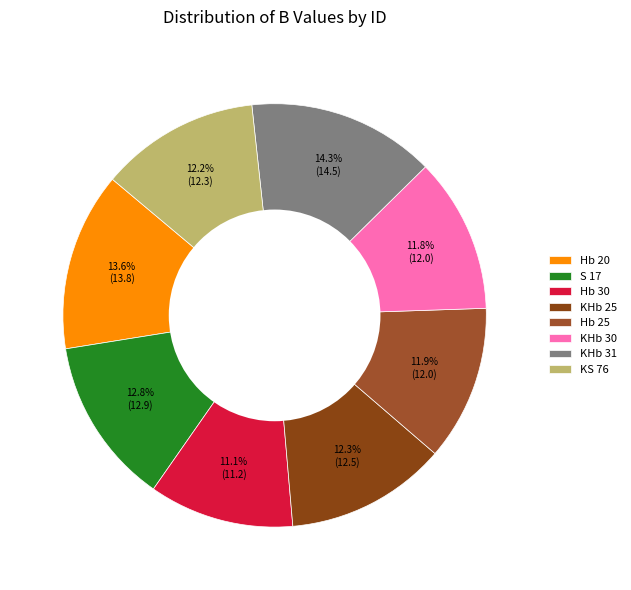

Which has a higher value, S 17 or KHb 30?

S 17